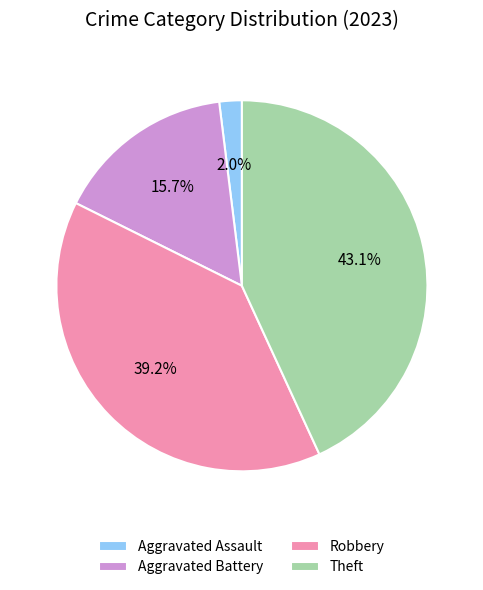

Does Theft account for over 50% of the chart?

No